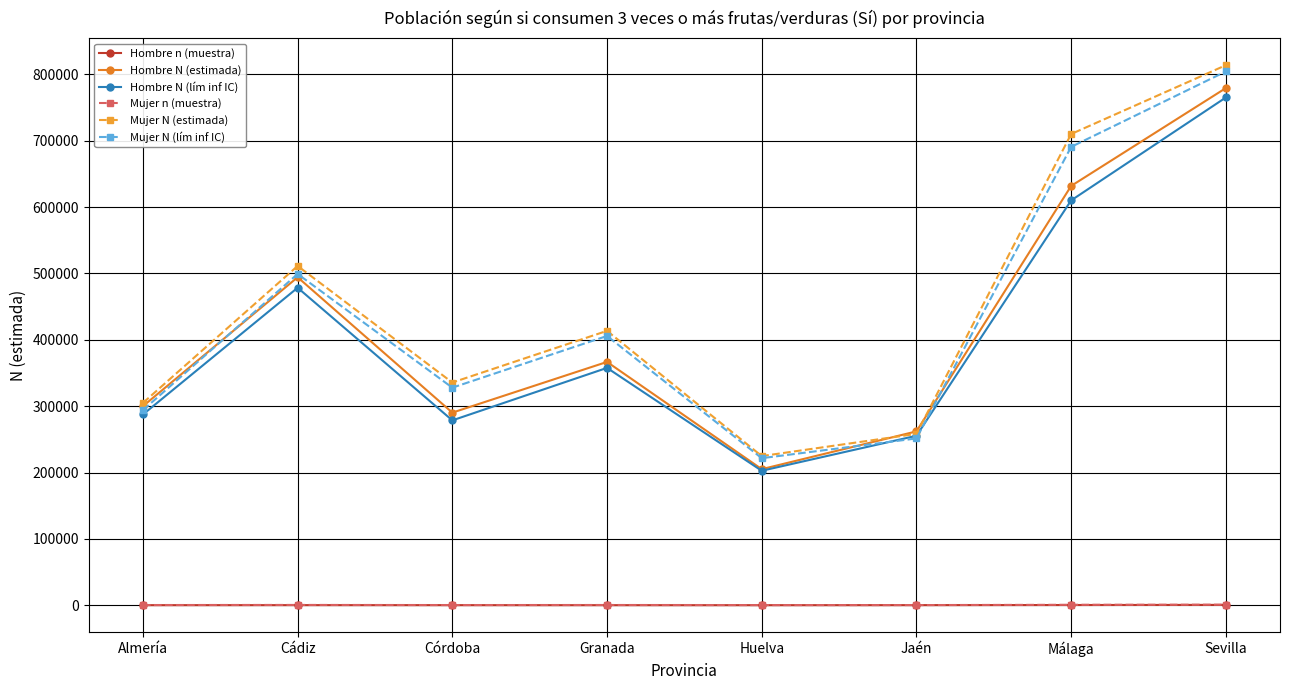

What is the label of the 5th point from the right?

Granada